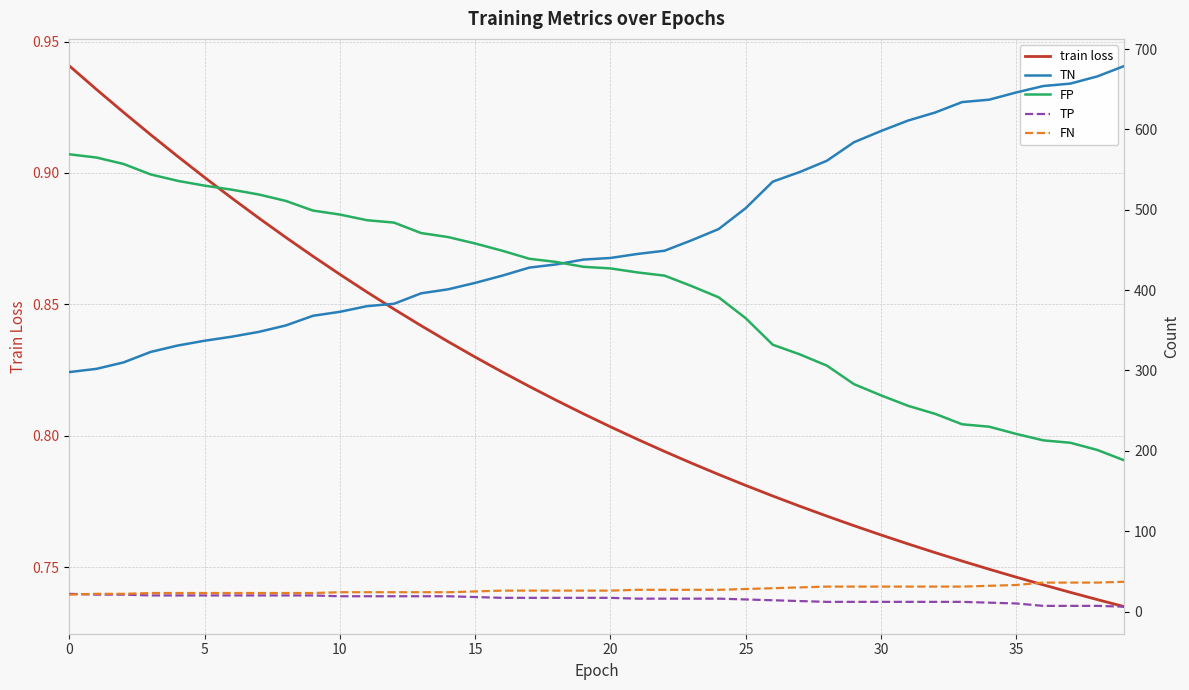

Is it true that TP equals 19.1 at 31?

False